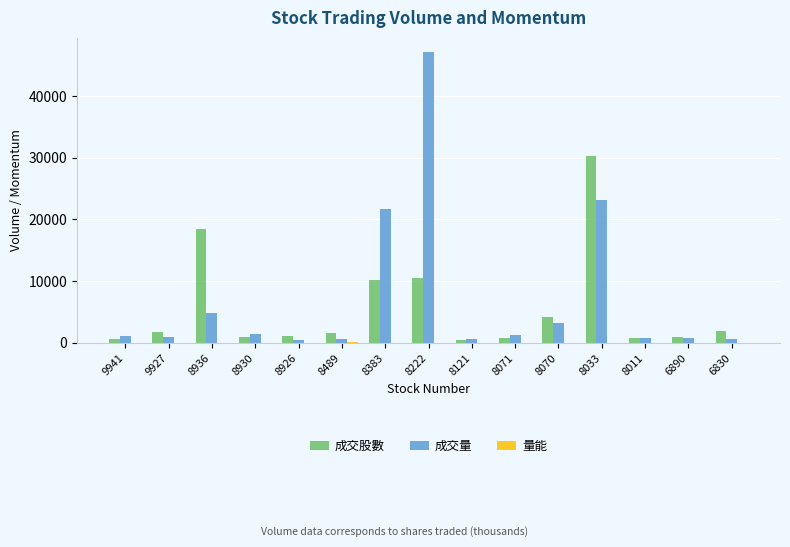

Are the bars grouped side by side (vs. stacked)?

Yes